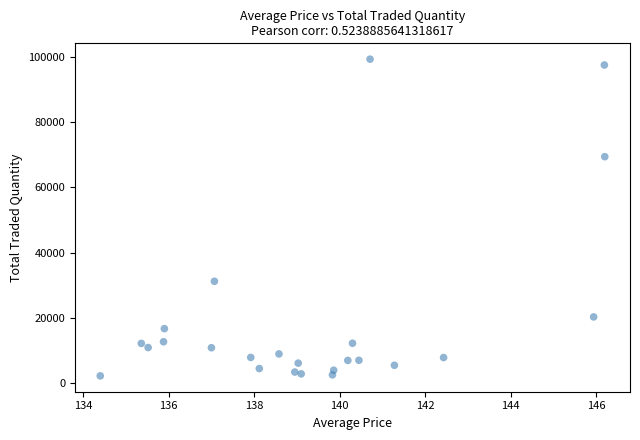

Count the number of points in this scatter plot.

24